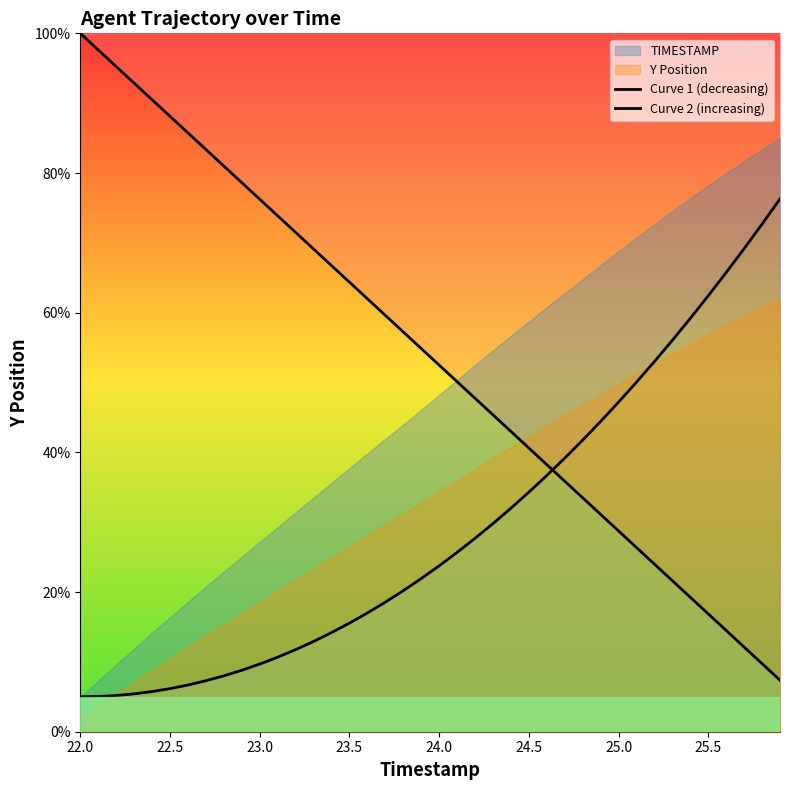

Reading left to right, list all the values displayed in this chart.

Curve 1 (decreasing): 100.0	97.6	95.2	92.9	90.5	88.1	85.8	83.4	81.0	78.6	76.2	73.9	71.5	69.1	66.8	64.4	62.0	59.6	57.2	54.9	52.5	50.1	47.7	45.4	43.0	40.6	38.2	35.9	33.5	31.1	28.8	26.4	24.0	21.6	19.2	16.9	14.5	12.1	9.8	7.4
Curve 2 (increasing): 5.0	5.0	5.2	5.4	5.8	6.2	6.7	7.3	8.0	8.8	9.7	10.7	11.8	12.9	14.2	15.5	17.0	18.5	20.2	21.9	23.8	25.7	27.7	29.8	32.0	34.3	36.7	39.2	41.7	44.4	47.2	50.0	53.0	56.0	59.2	62.4	65.8	69.2	72.7	76.3